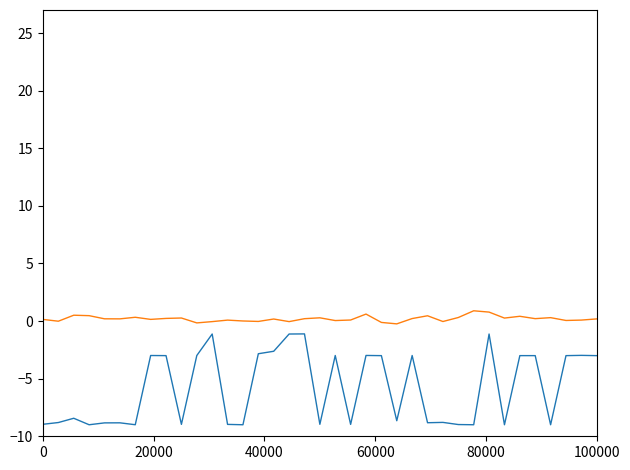

What is the maximum value shown in the chart?

0.9